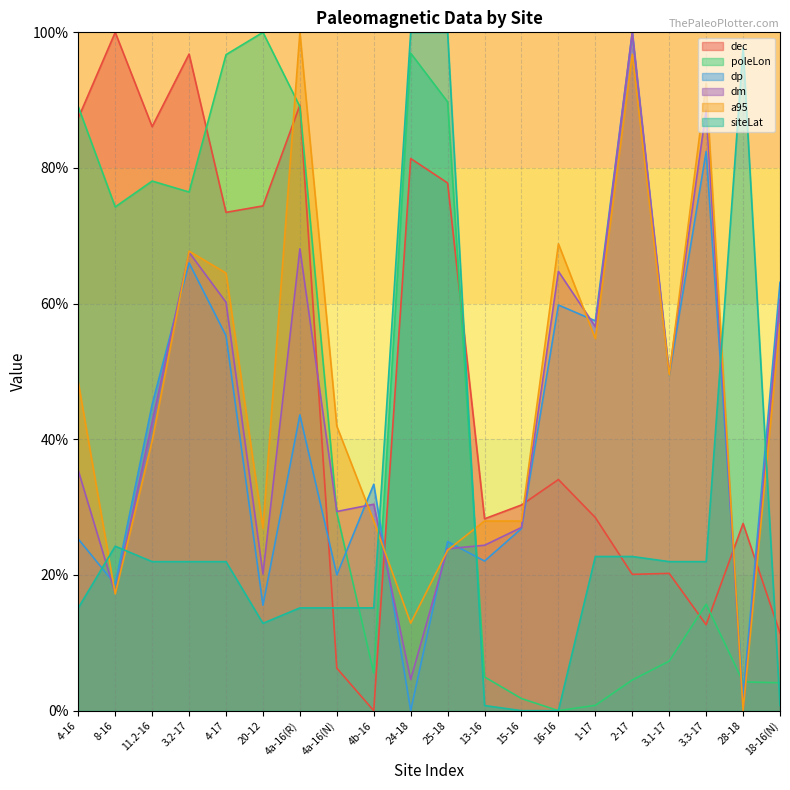

Is it true that dm equals 17.3 at 8-16?

True